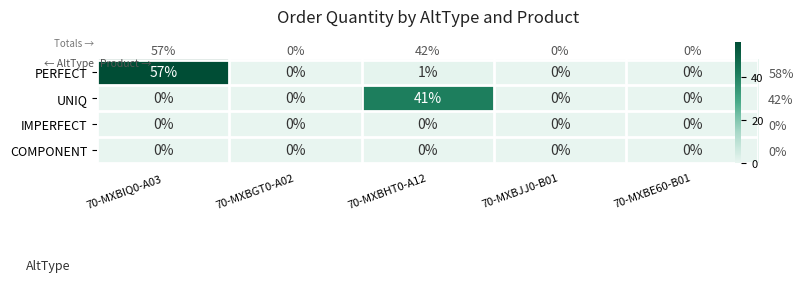

Is it true that IMPERFECT equals 0.0 at 70-MXBIQ0-A03?

False